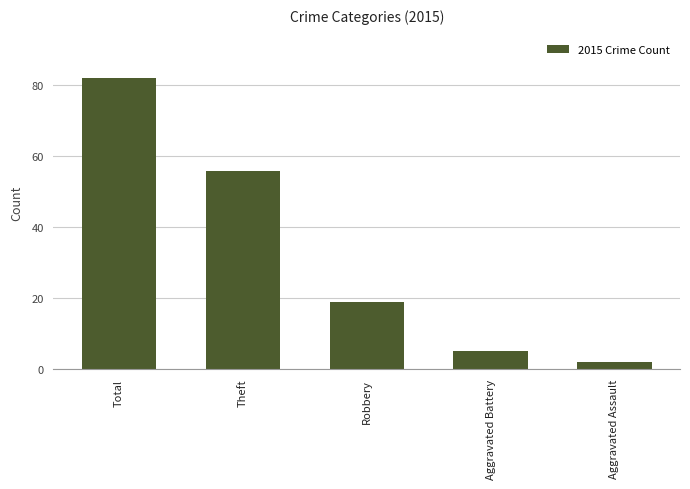

The value at Total is 114. True or false?

False